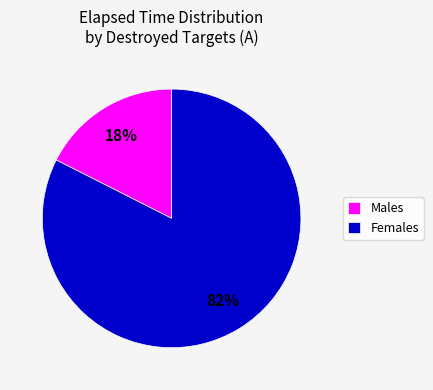

True or false: Females accounts for 82% of the total.

True